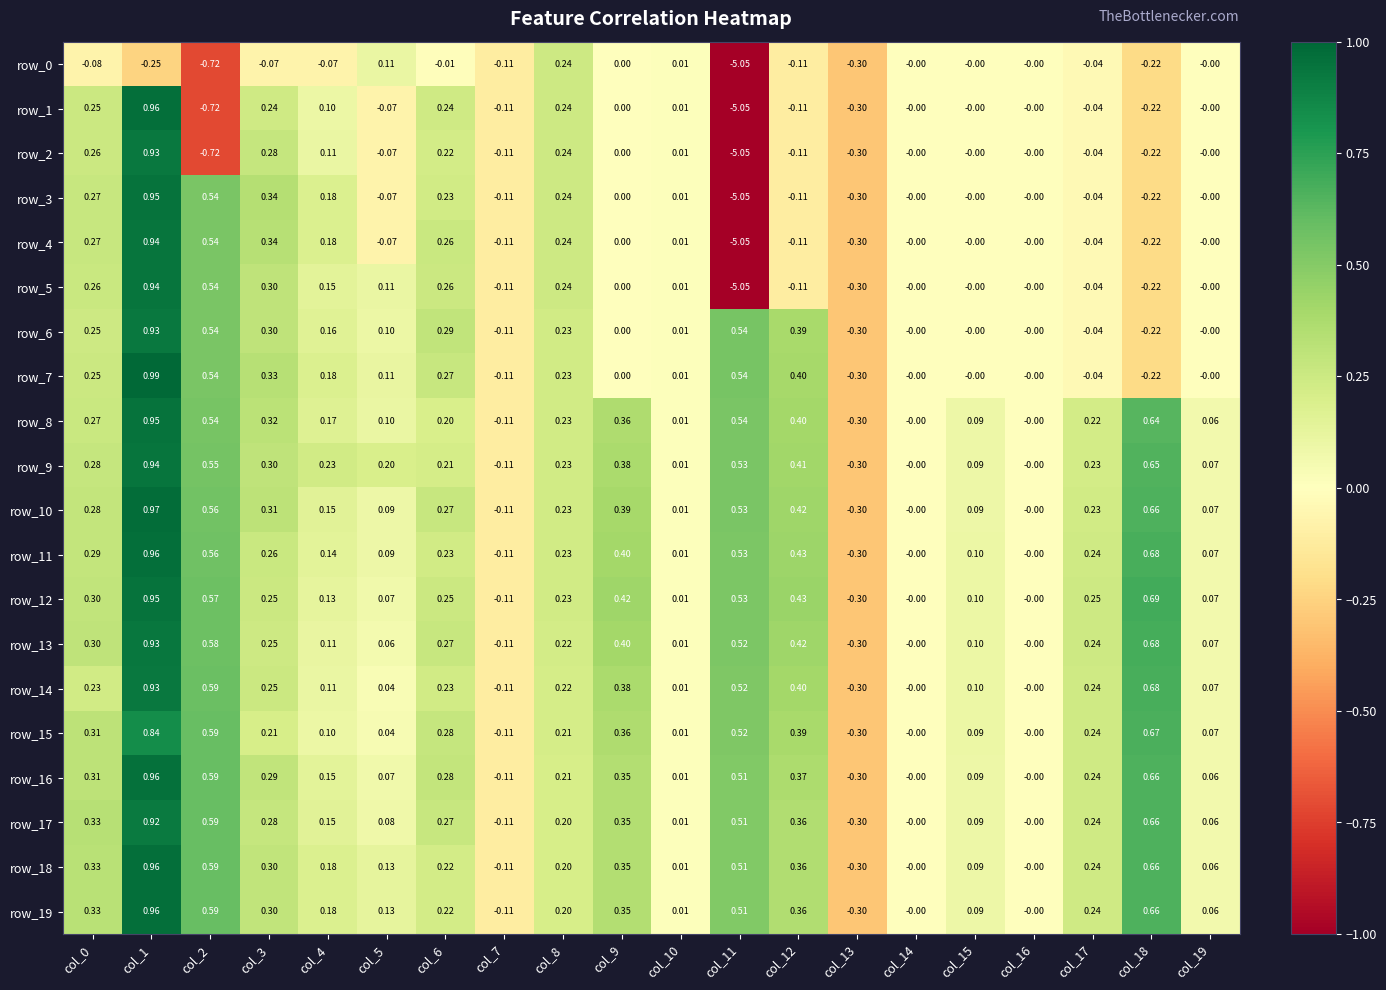

What is the minimum value for row_15?

-0.3